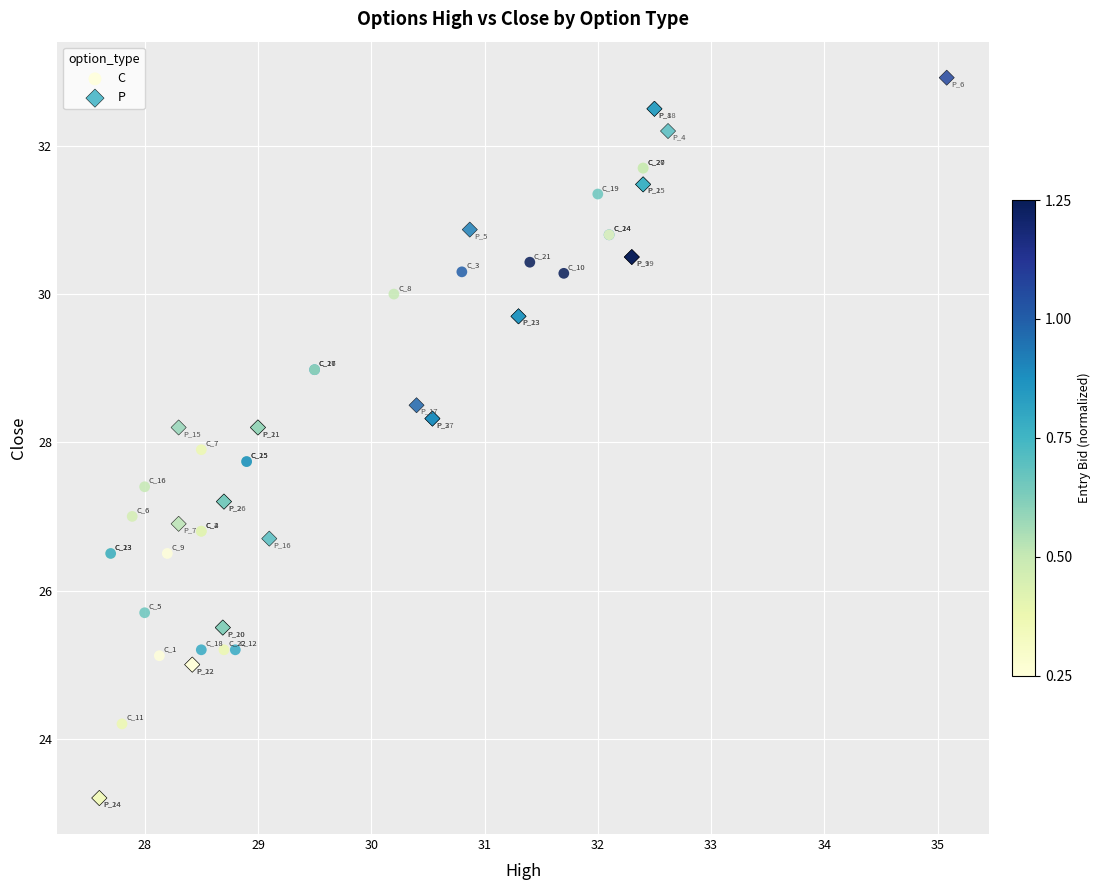

Which series reaches the maximum Y coordinate?

P